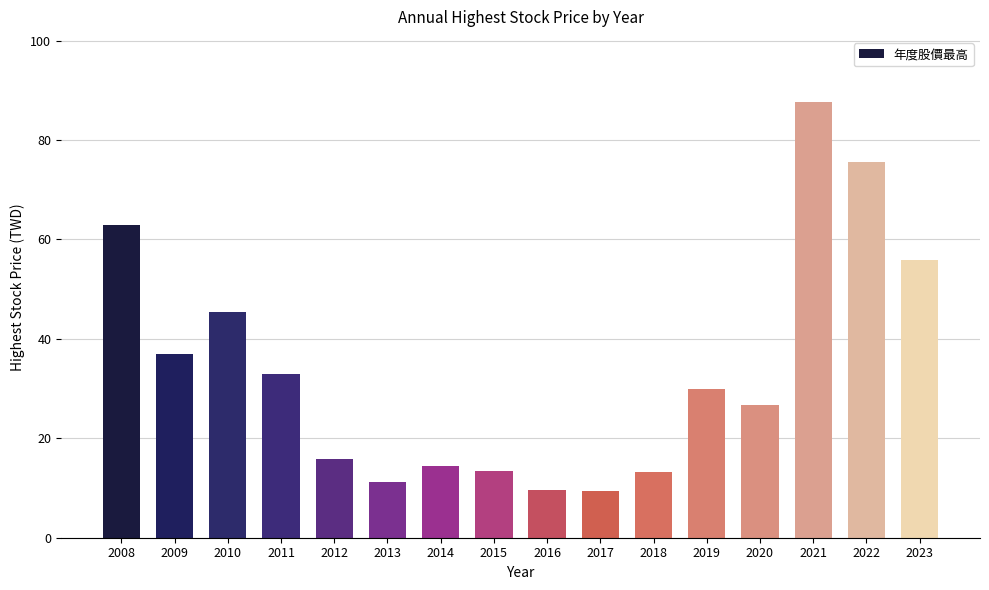

What is the difference between the maximum and minimum values?

78.2